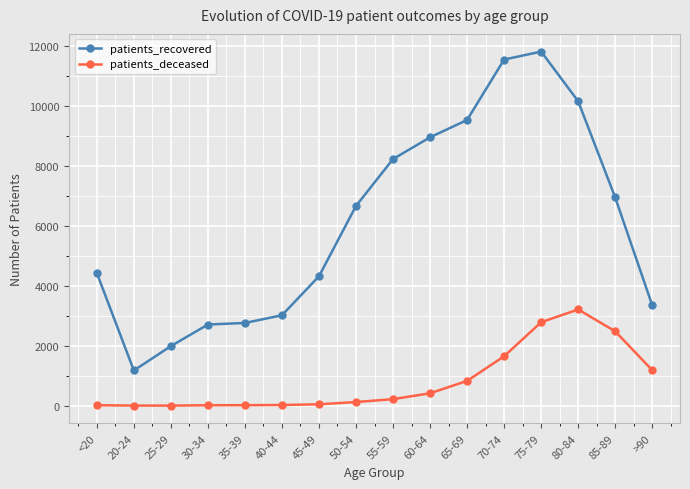

True or false: patients_deceased has a value of 2483 at 85-89.

True